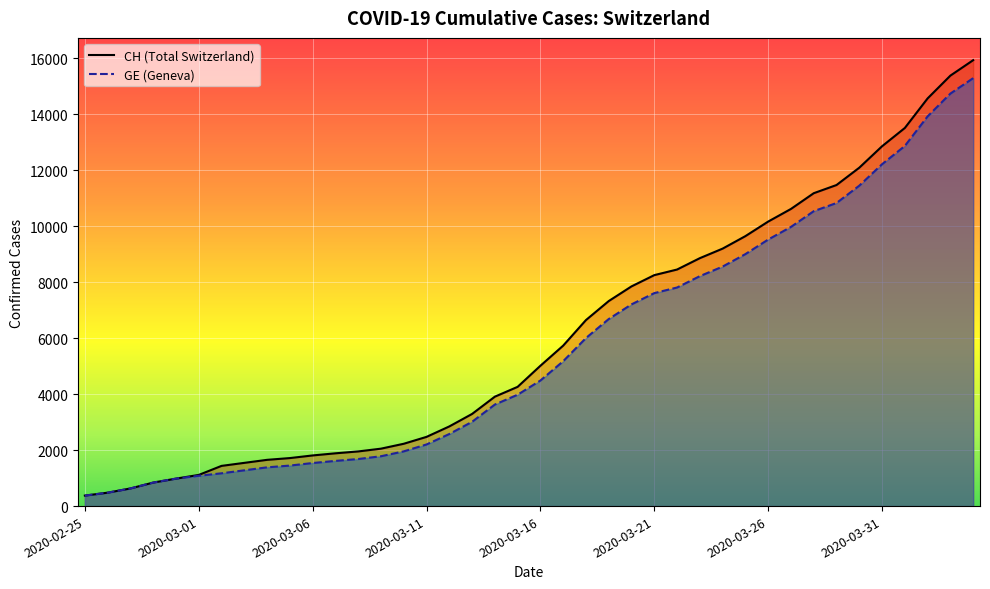

What is the sum of the GE values at 2020-02-28 and 2020-03-12?

3414